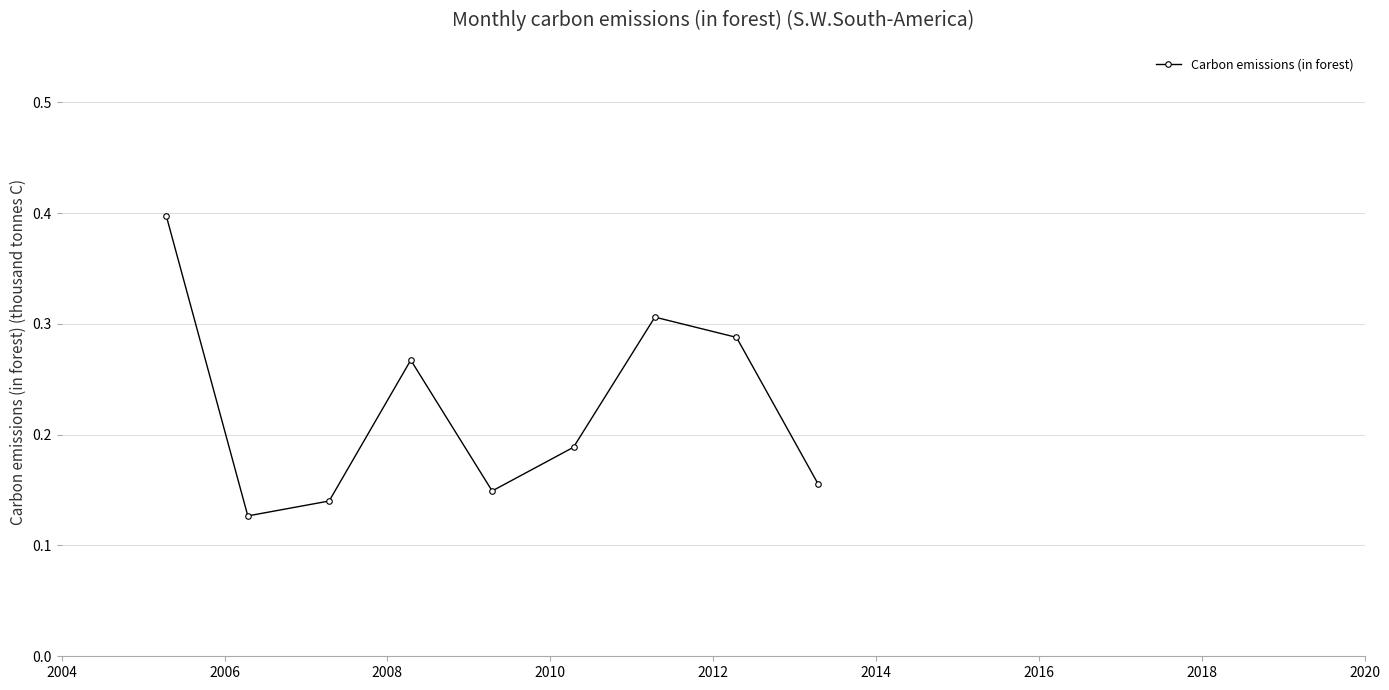

What is the maximum value shown in the chart?

0.4